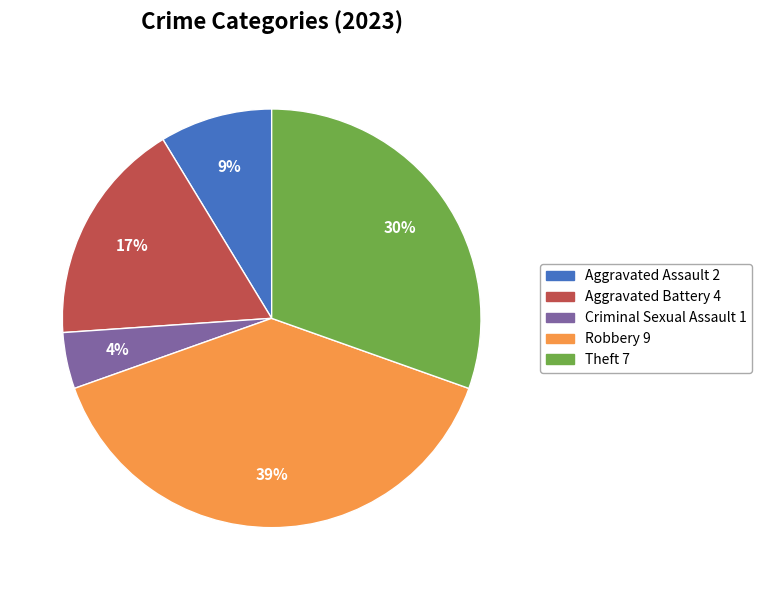

Count the number of slices in the pie.

5